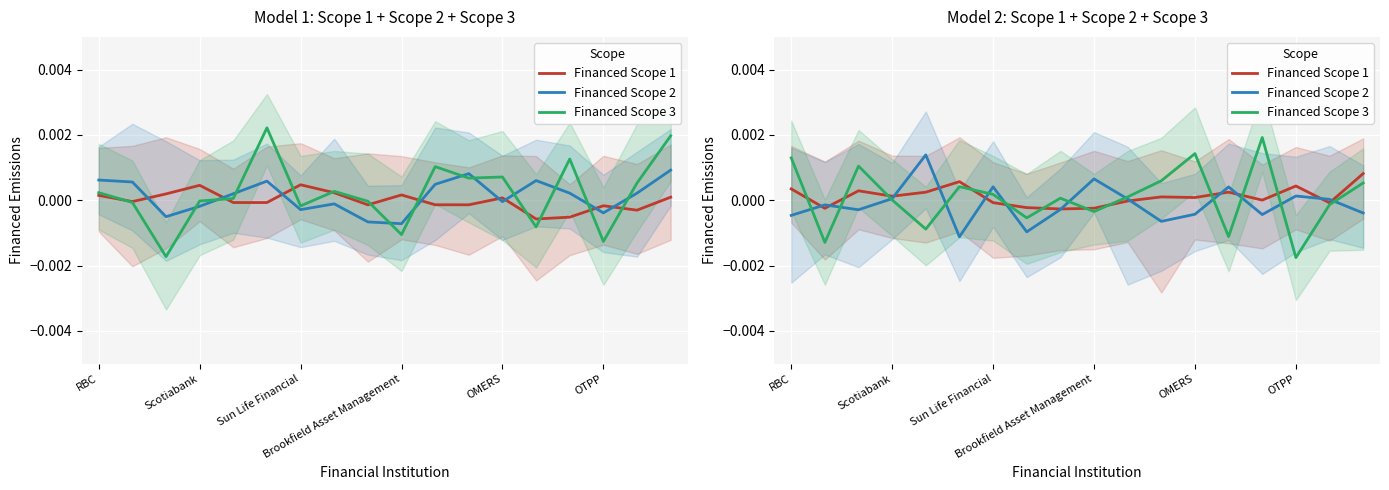

Between which two adjacent categories do Financed Scope 3 and Financed Scope 2 first intersect?

RBC and Scotiabank